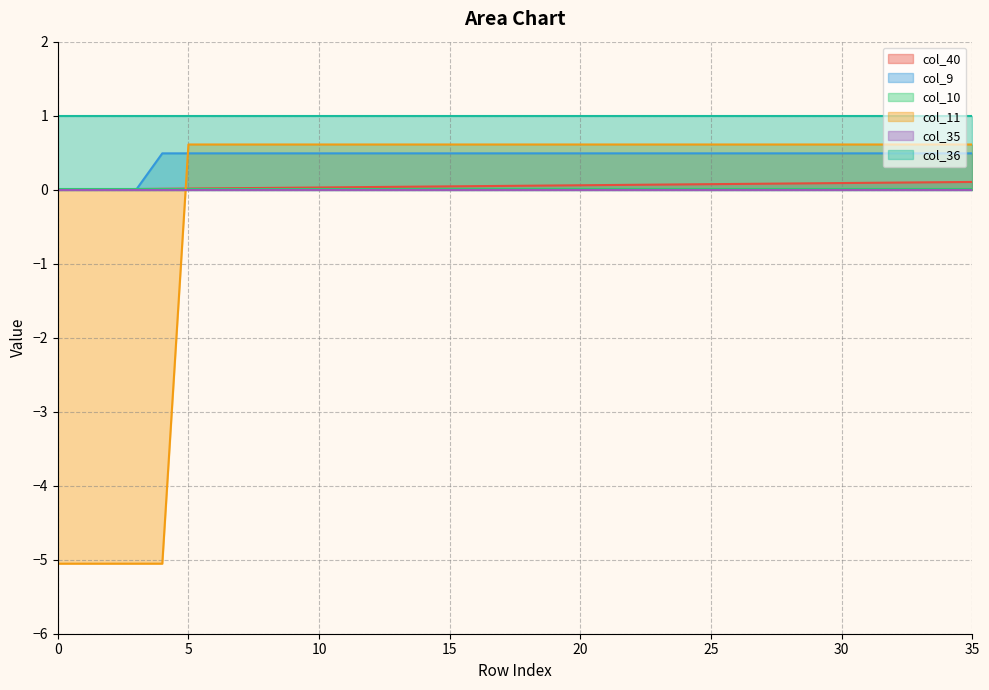

What is the difference between the maximum and minimum values in the col_40 series?

0.1